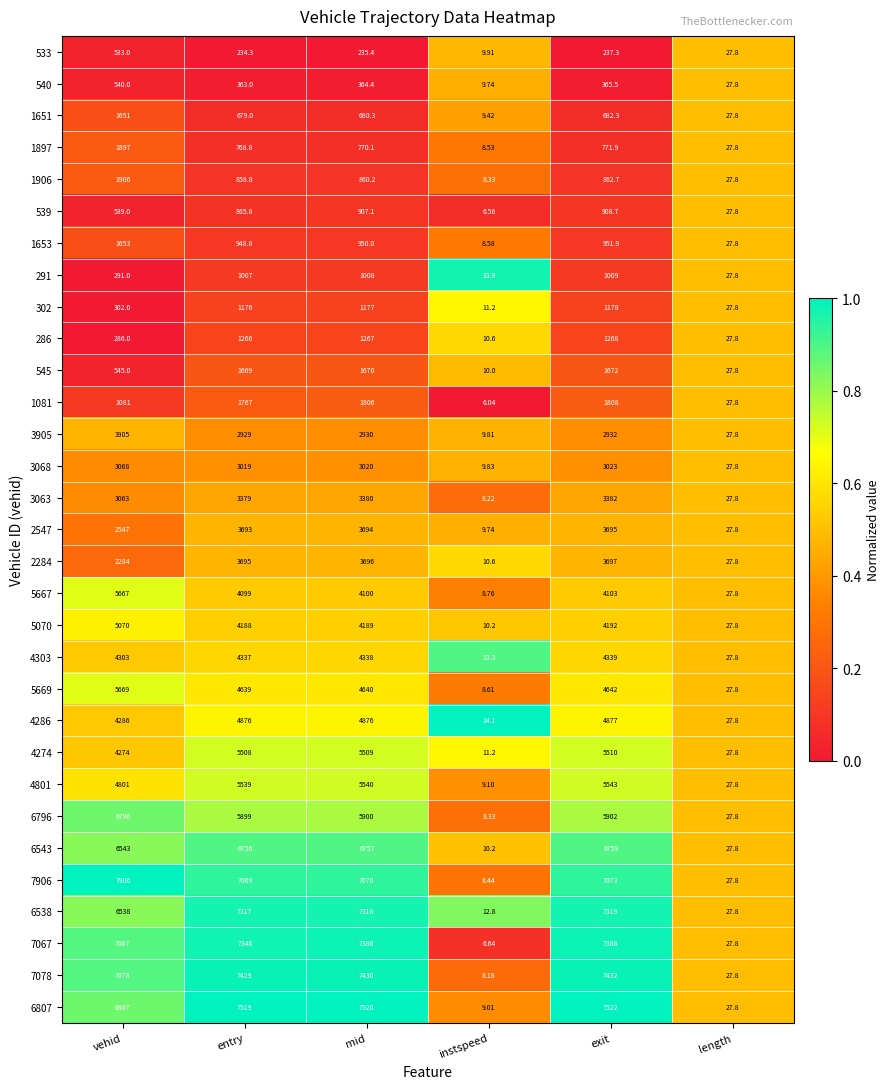

Which label corresponds to the largest value in the chart?

vehid